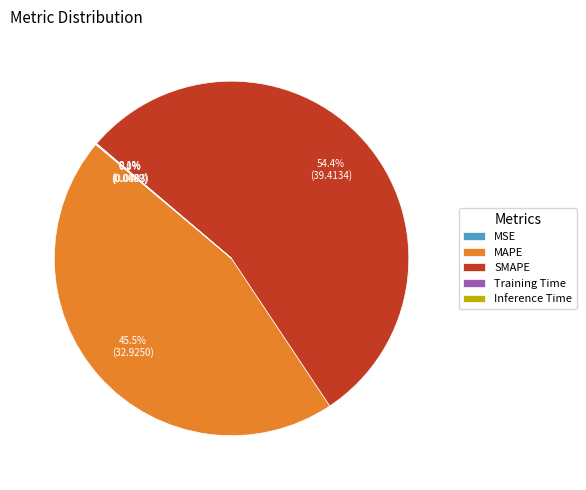

Which category has the biggest portion of the pie?

SMAPE